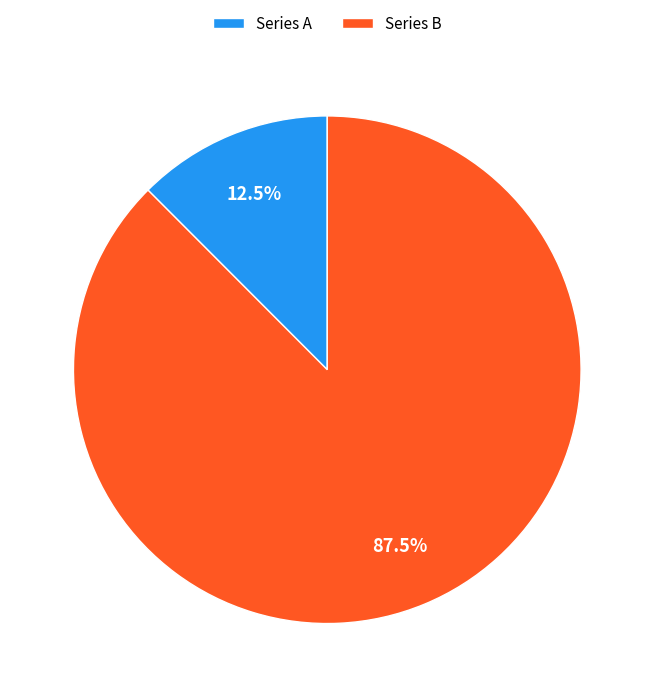

Rank the categories by value from highest to lowest.

Series B, Series A